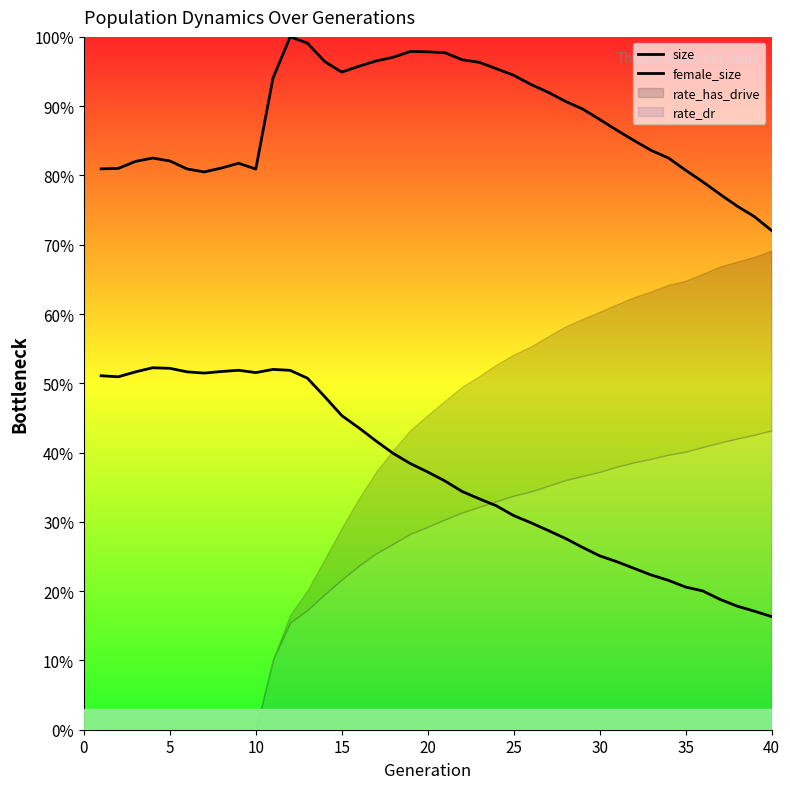

Which has a higher value, 25 or 5?

25